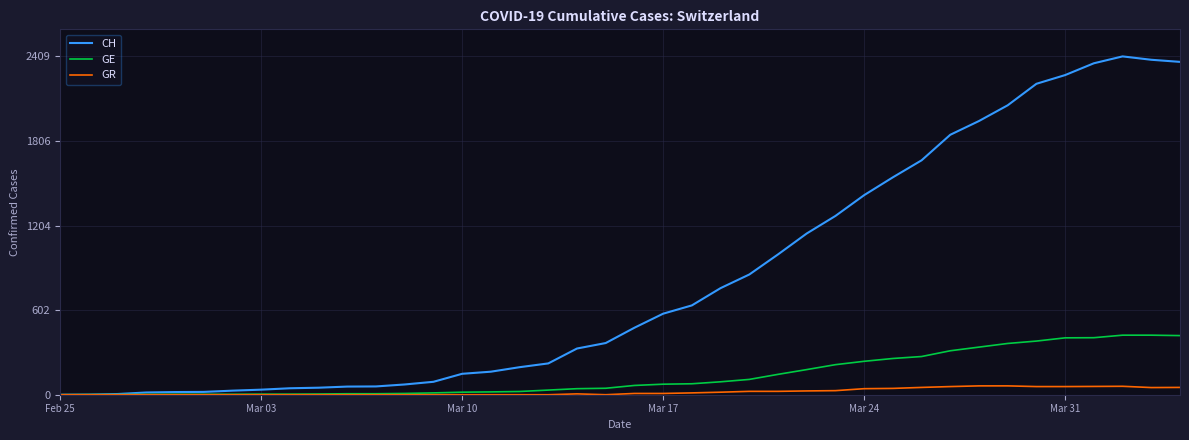

What are all the series names shown in the legend?

CH, GE, GR